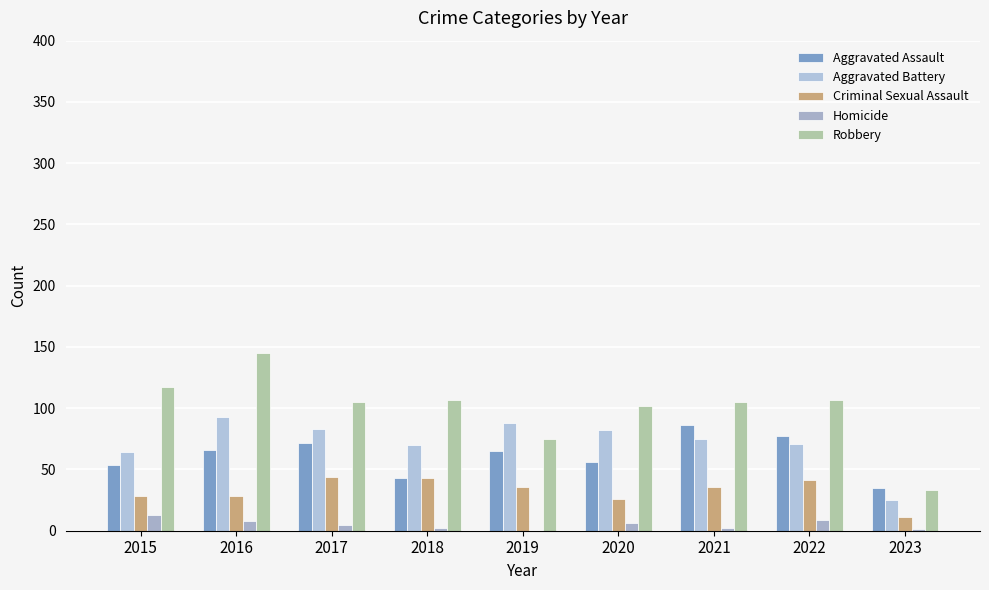

Count the number of data series in this chart.

5